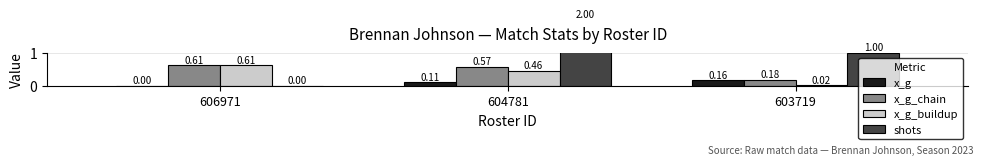

Rank the series by their maximum value, from highest to lowest.

shots, x_g_chain, x_g_buildup, x_g